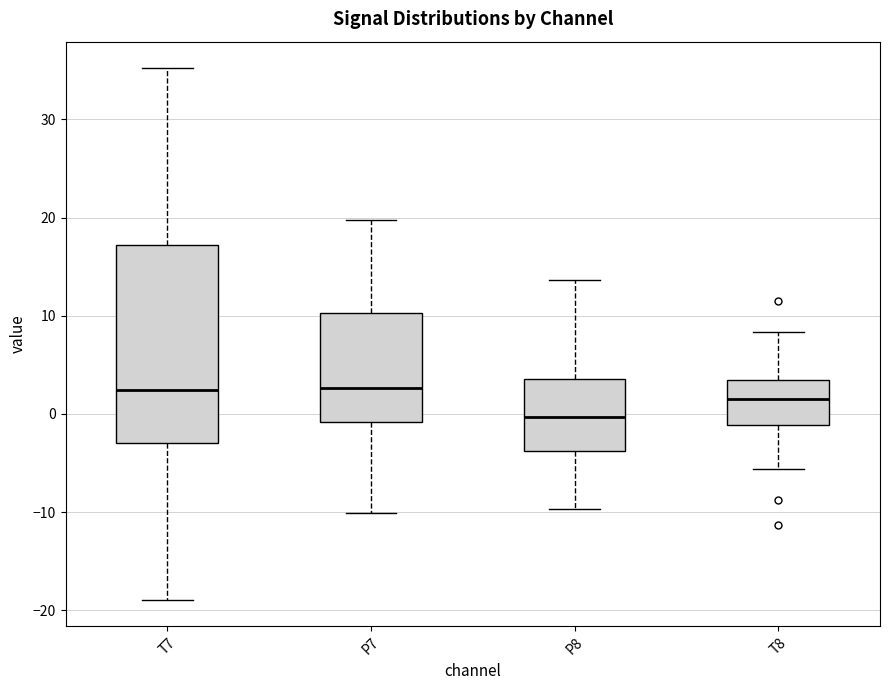

Reading left to right, transcribe this box plot: for each box, give where its median line is, the range the box spans, and where its two whiskers end, as read against the y-axis. The values are not printed on the chart, so give them approximately, as read against the axis.

T7: median 2, box -3 to 17, whiskers -19 to 35
P7: median 3, box -1 to 10, whiskers -10 to 20
P8: median 0, box -4 to 4, whiskers -10 to 14
T8: median 1, box -1 to 3, whiskers -6 to 8